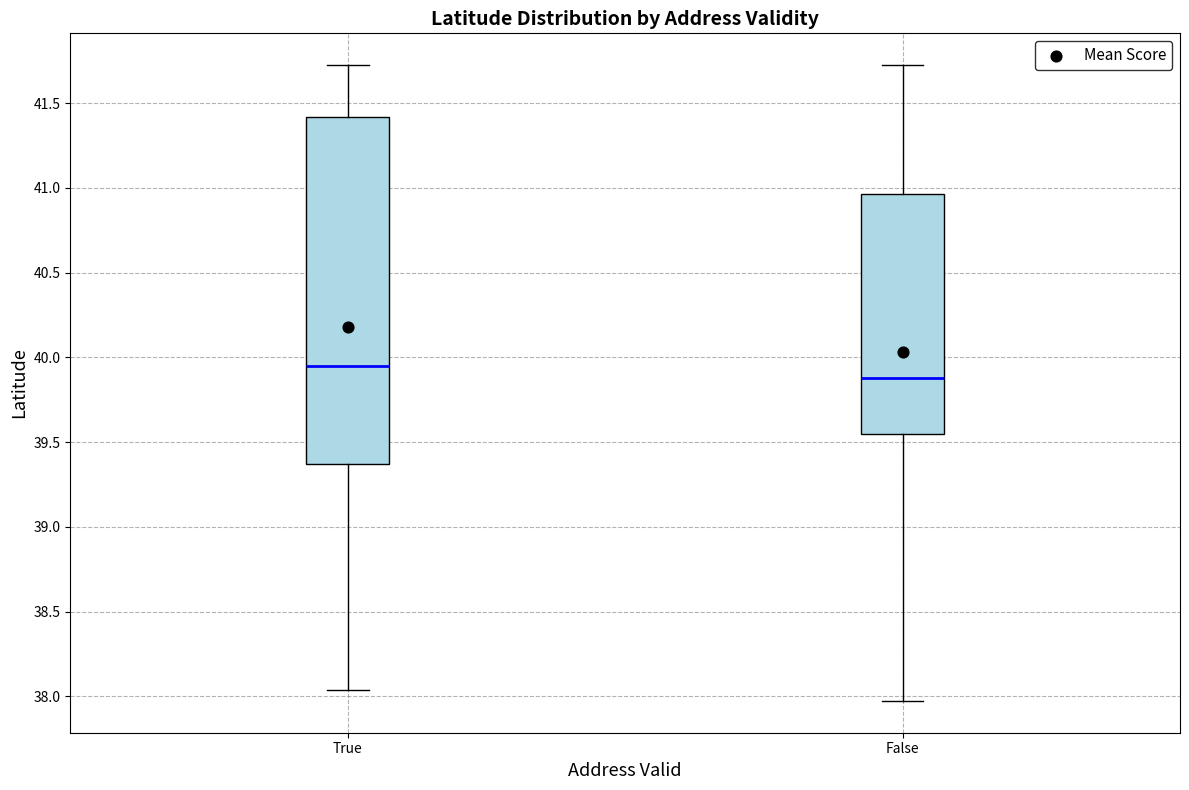

Comparing the boxes themselves (not the whiskers), which one is the tallest?

True